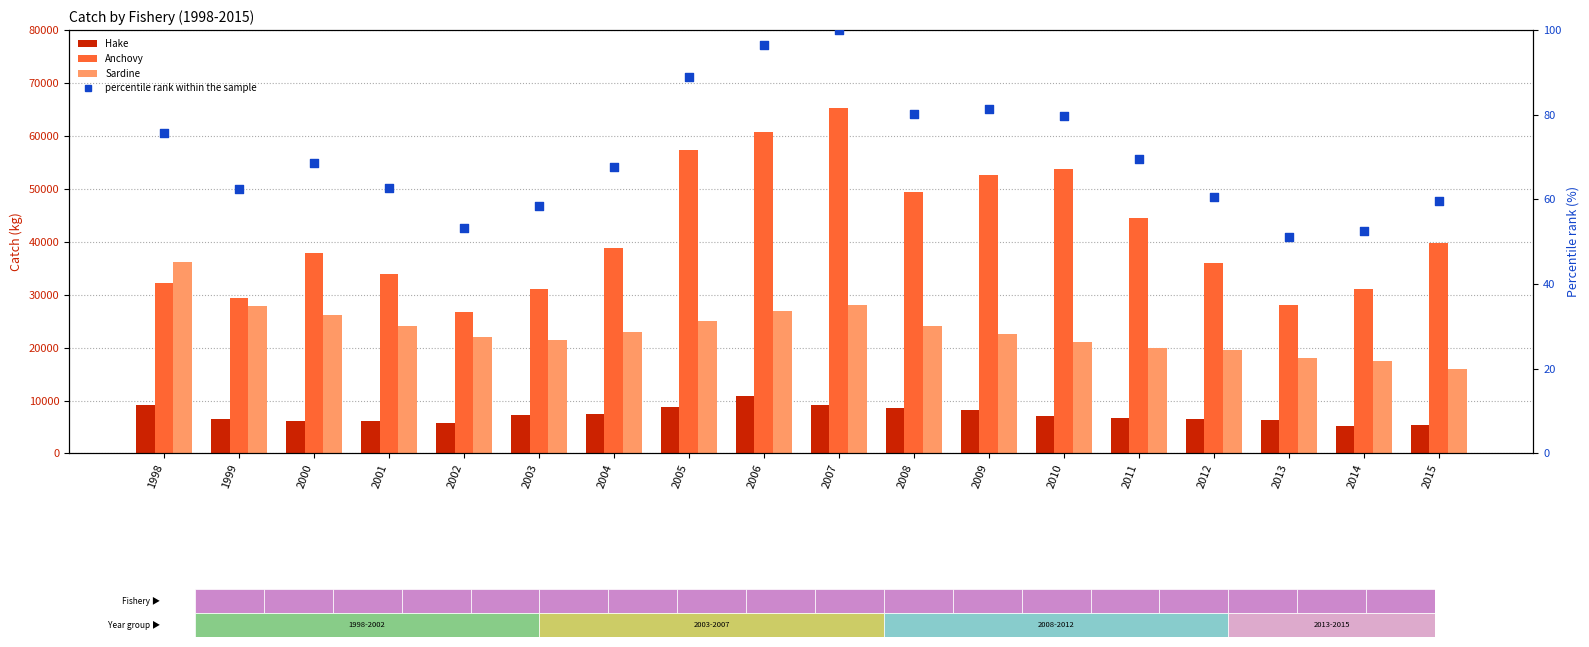

Which series has the largest total across all categories?

Anchovy